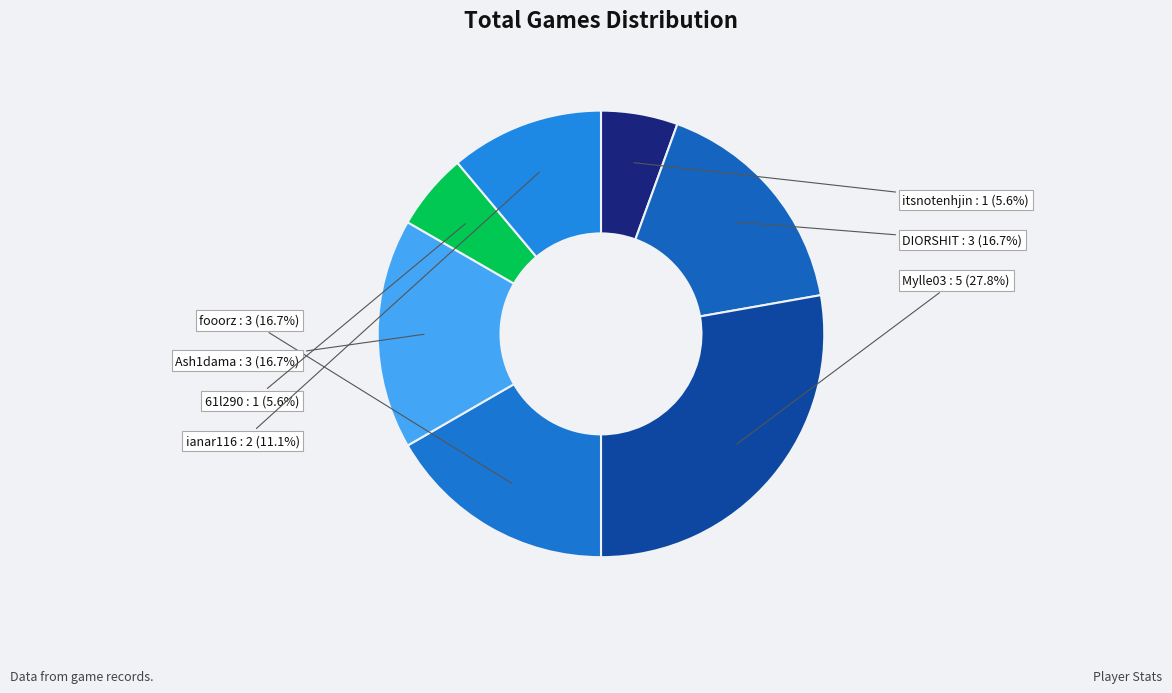

Is it true that DIORSHIT is 17% of the pie?

True